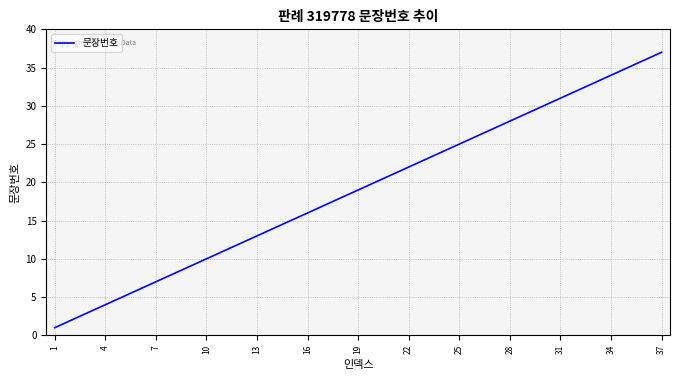

What is the maximum value shown in the chart?

37